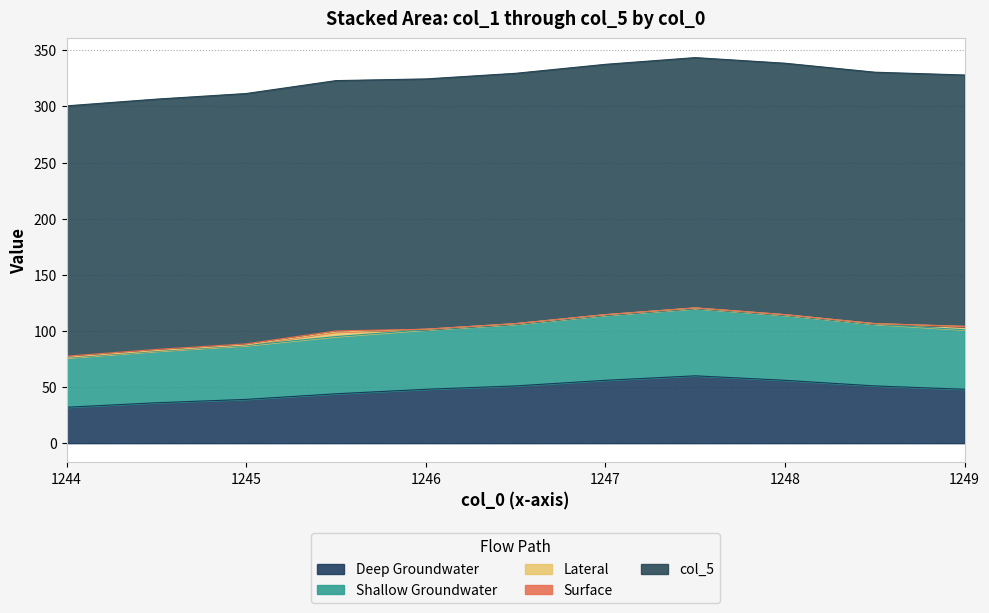

How many interior local peaks does the col_2 series have?

1